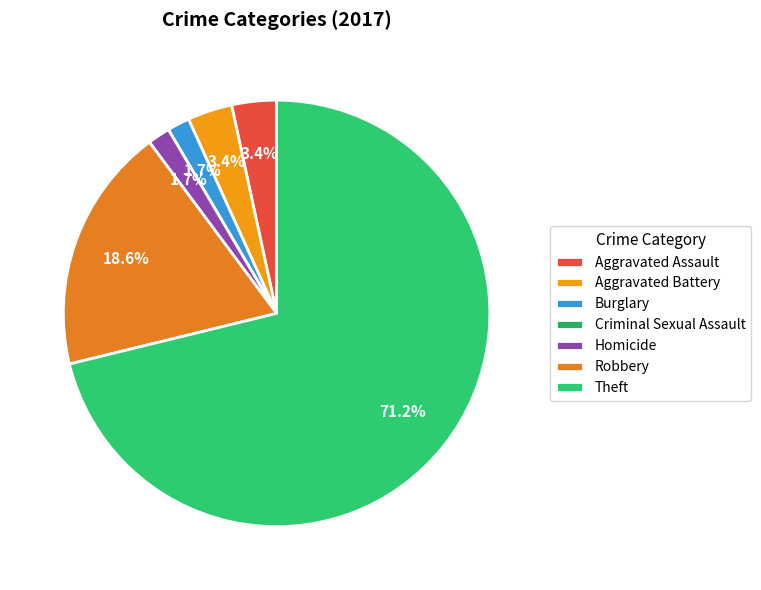

Rank the categories by value from highest to lowest.

Theft, Robbery, Aggravated Assault, Aggravated Battery, Burglary, Homicide, Criminal Sexual Assault